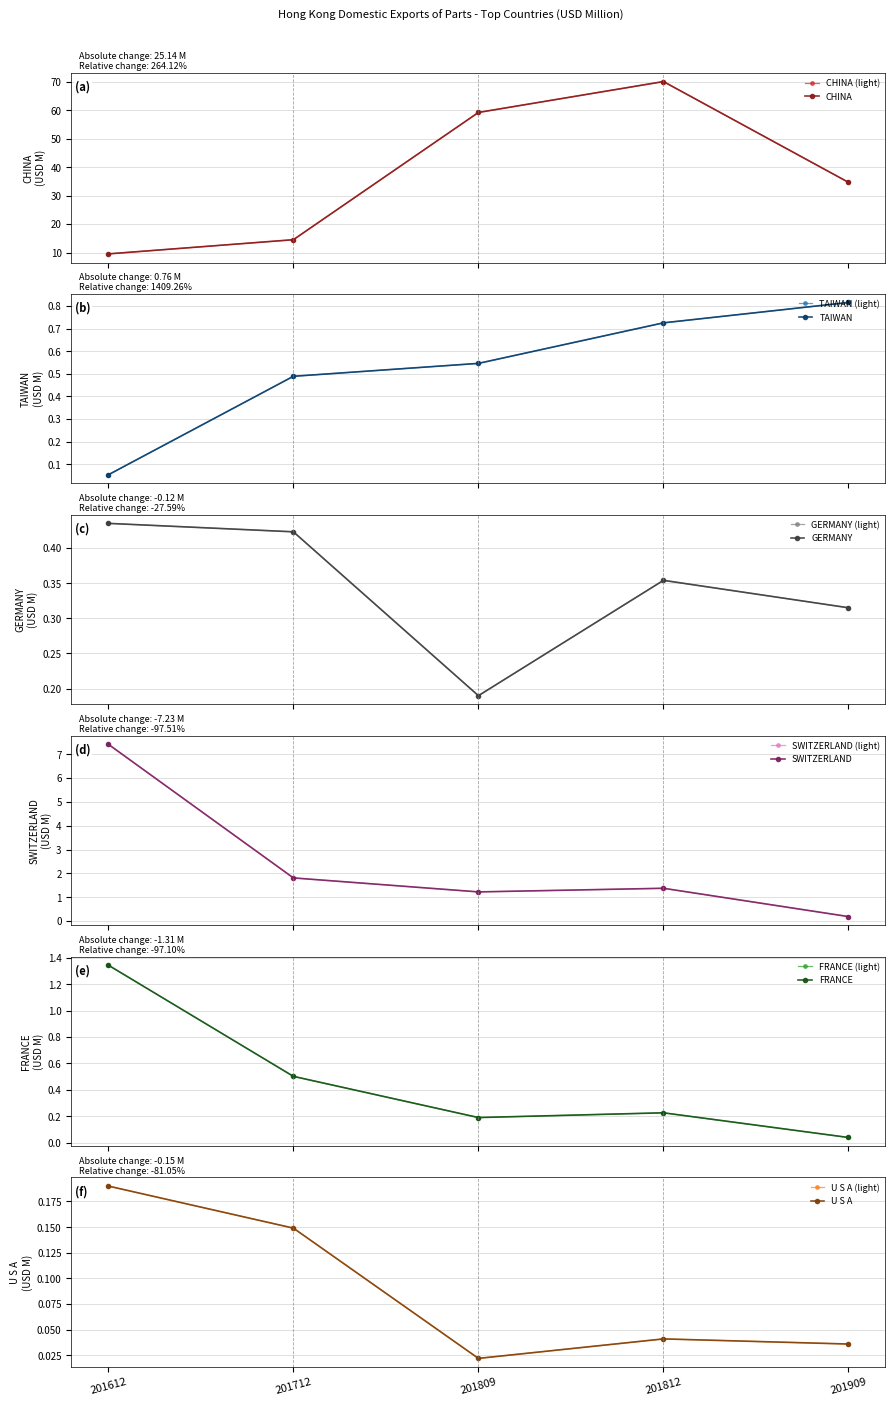

Is the value of GERMANY at 201909 greater than the value of SWITZERLAND at 201909?

Yes